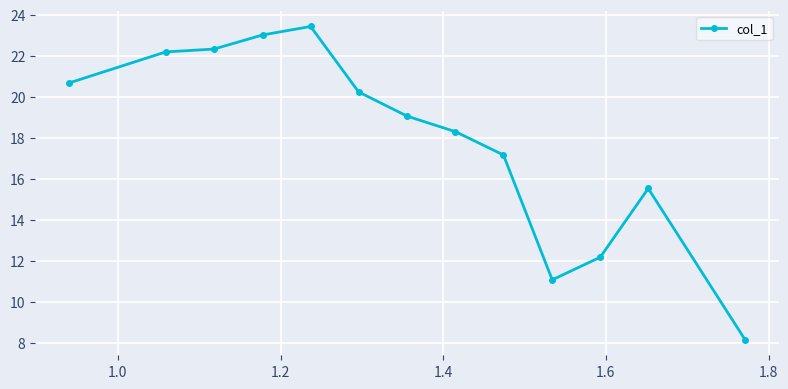

What is the minimum value shown in the chart?

8.1